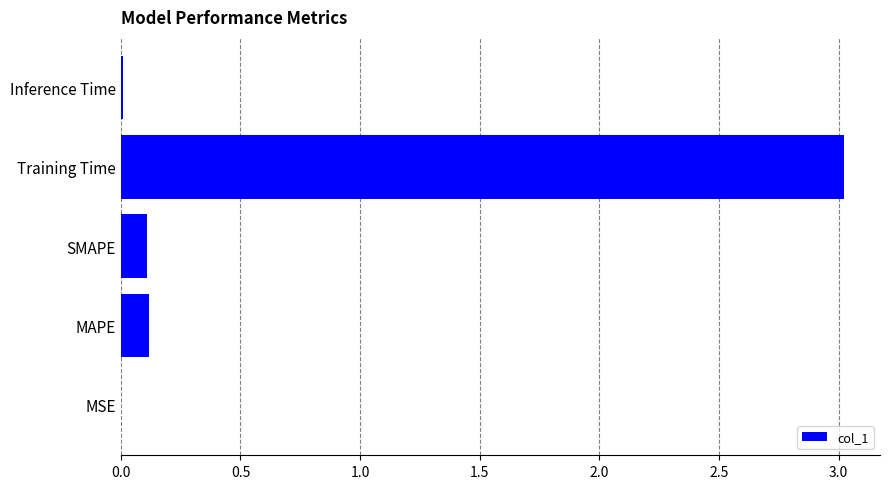

True or false: the data shows 0.0 at SMAPE.

False